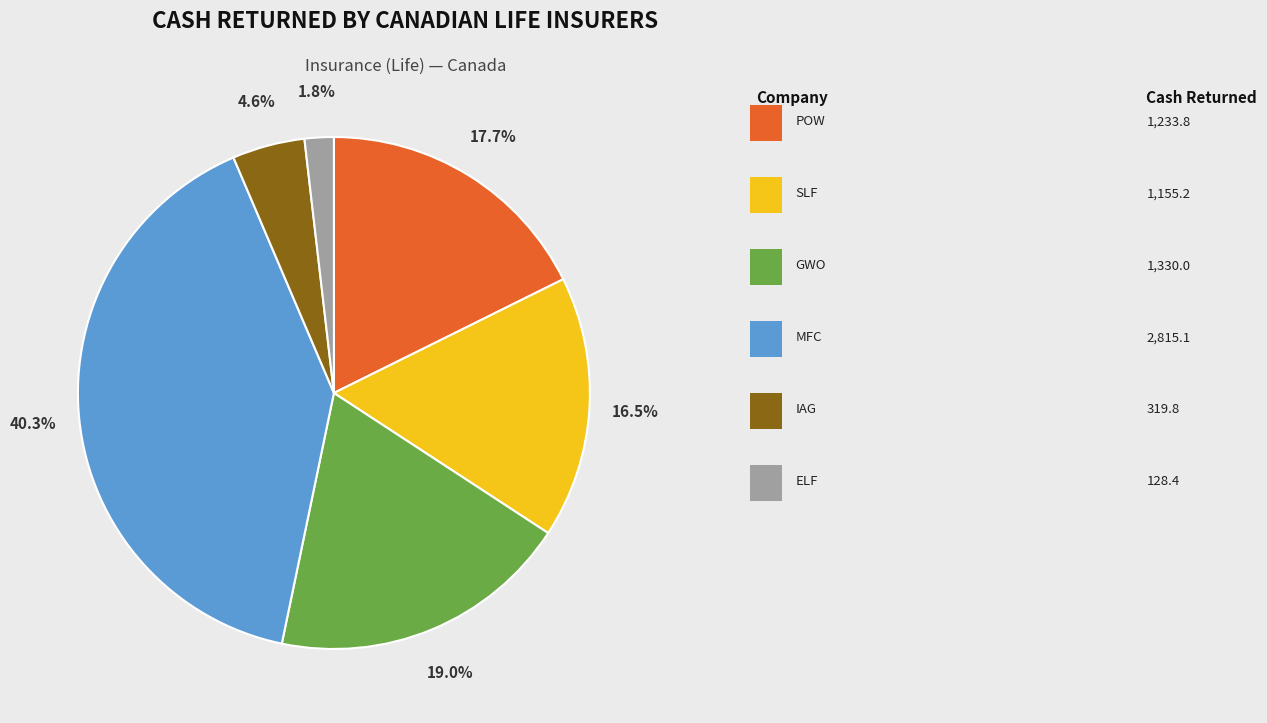

Does any single category account for the majority?

No